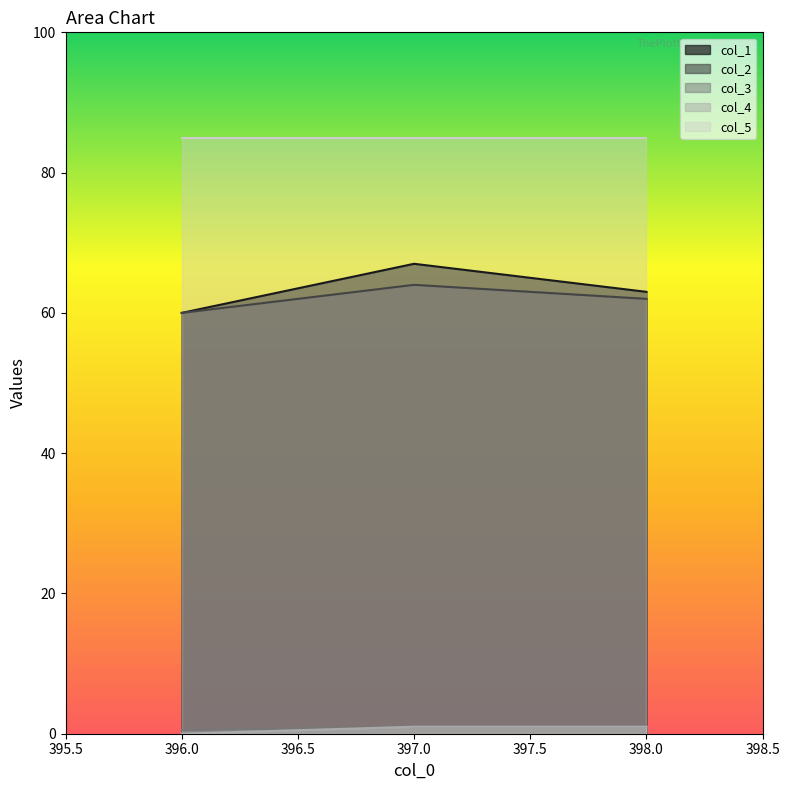

What is the spread (max minus min) of values at 398.0?

84.0